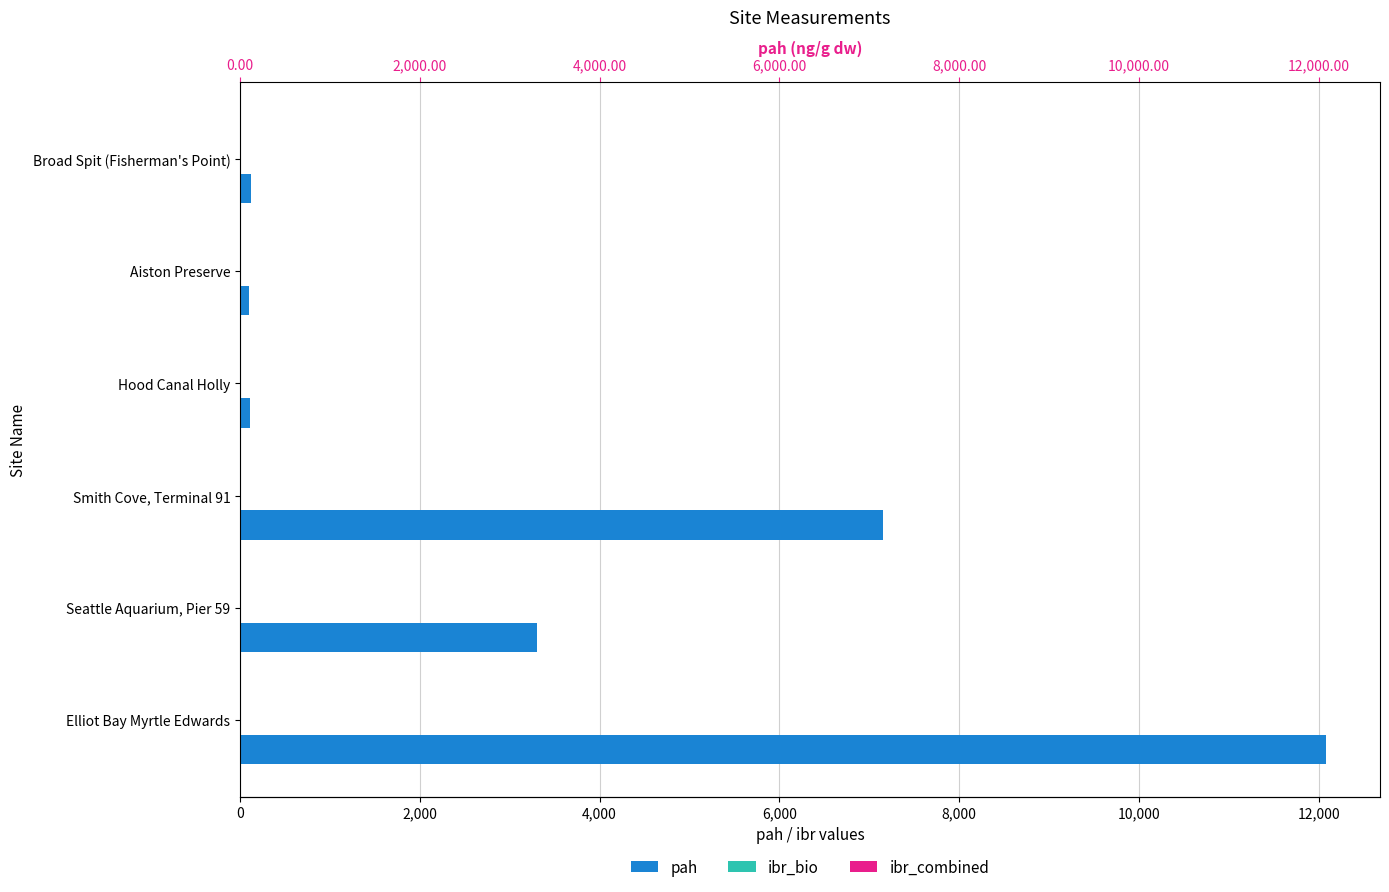

True or false: ibr_bio has a value of 9.4 at Aiston Preserve.

False